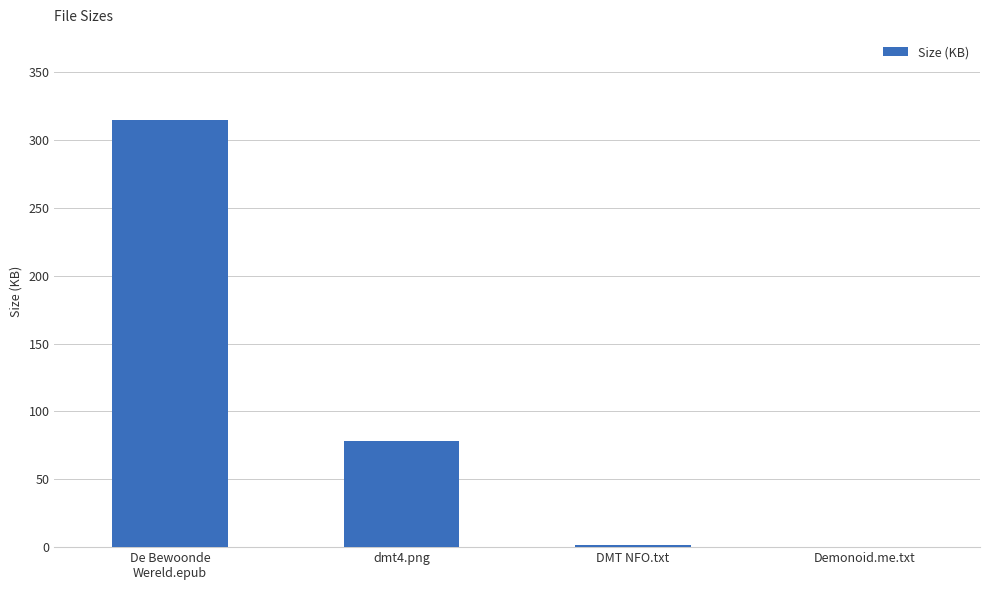

Is it true that the value at dmt4.png is 125.9?

False